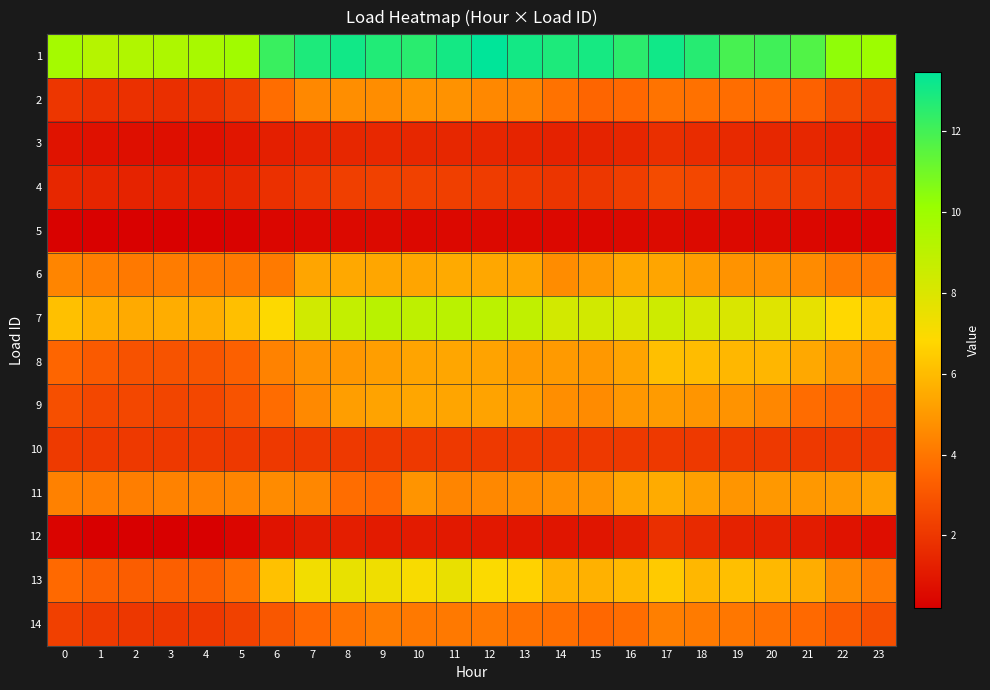

Rank the series at 23 from lowest to highest value.

5, 12, 3, 4, 10, 2, 14, 9, 6, 13, 8, 11, 7, 1